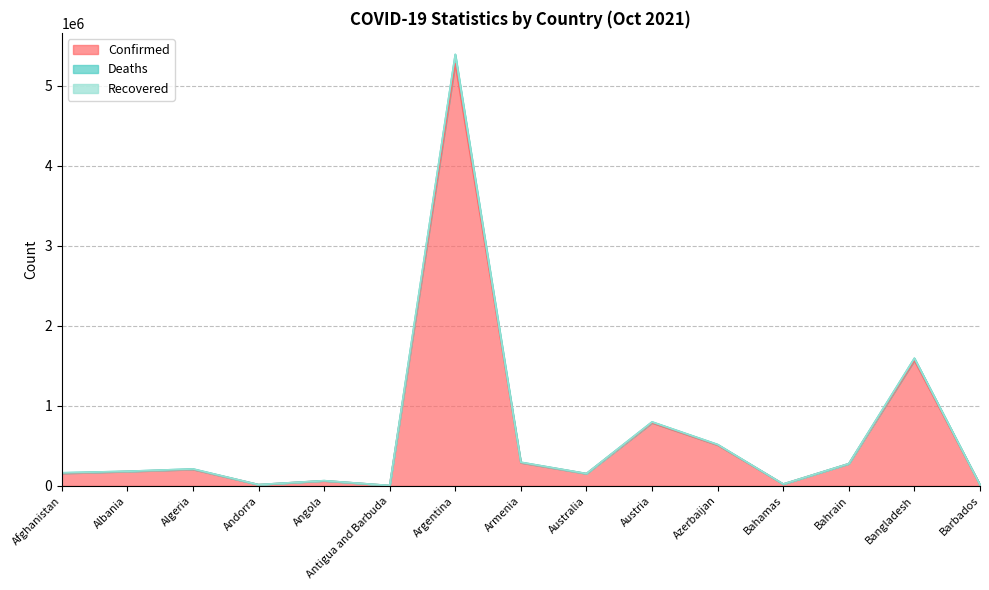

True or false: Confirmed and Deaths cross at least once.

False